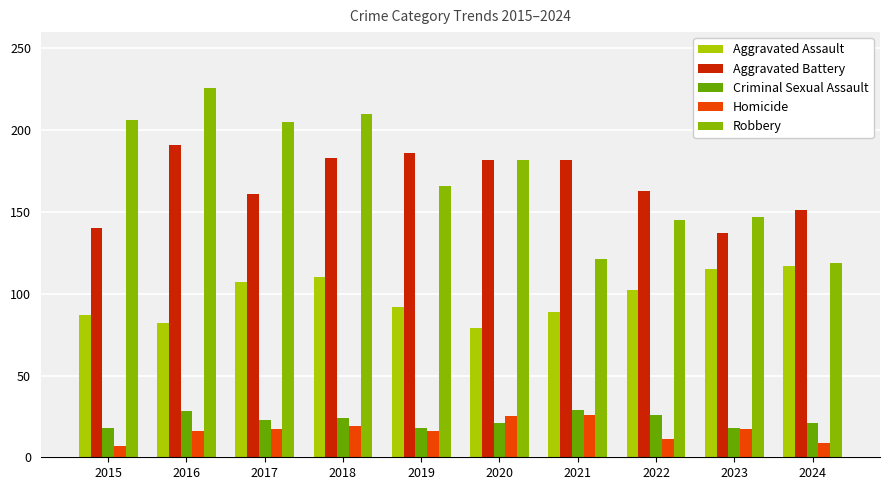

Which series changed the most between 2022 and 2024?

Robbery